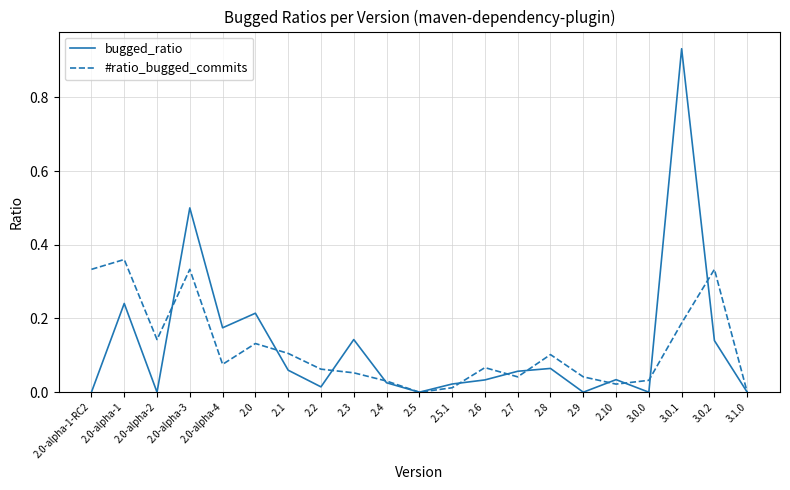

Is the value of bugged_ratio at 2.9 greater than the value of #ratio_bugged_commits at 2.9?

No